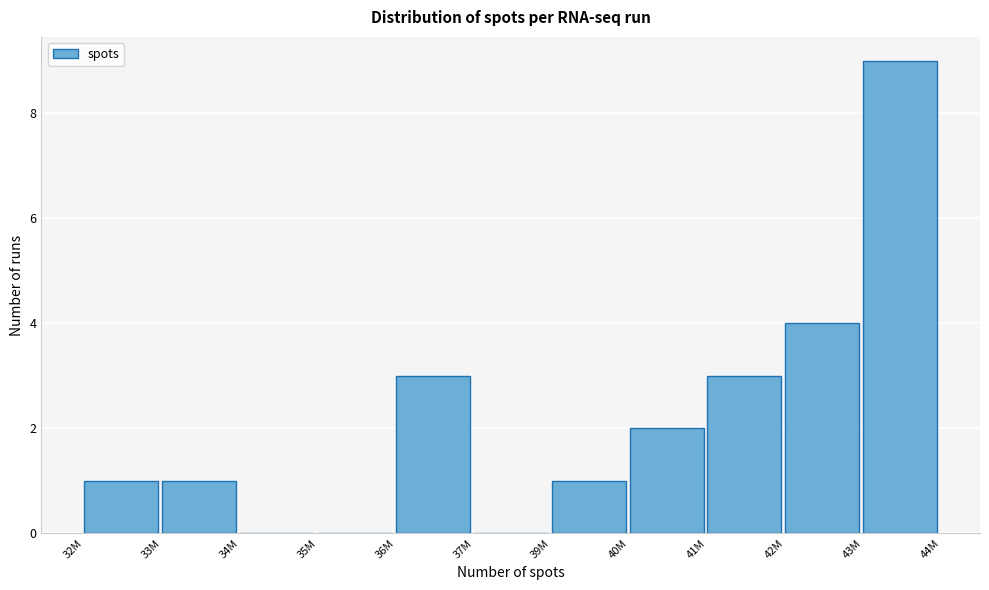

Reading left to right, list all the values displayed in this chart.

32M=1	33M=1	34M=0	35M=0	36M=3	37M=0	39M=1	40M=2	41M=3	42M=4	43M=9